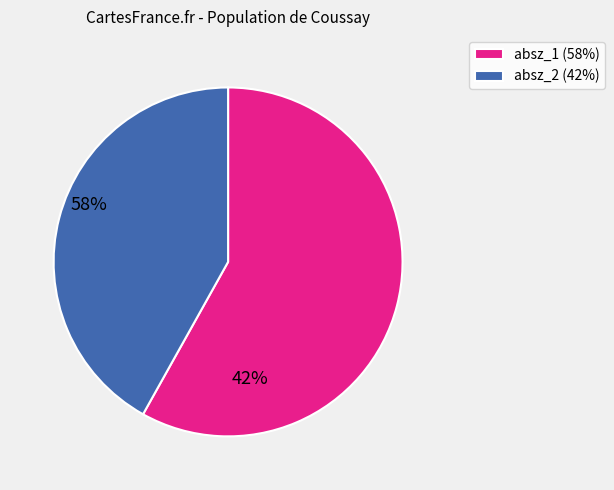

How many slices are in this pie chart?

2